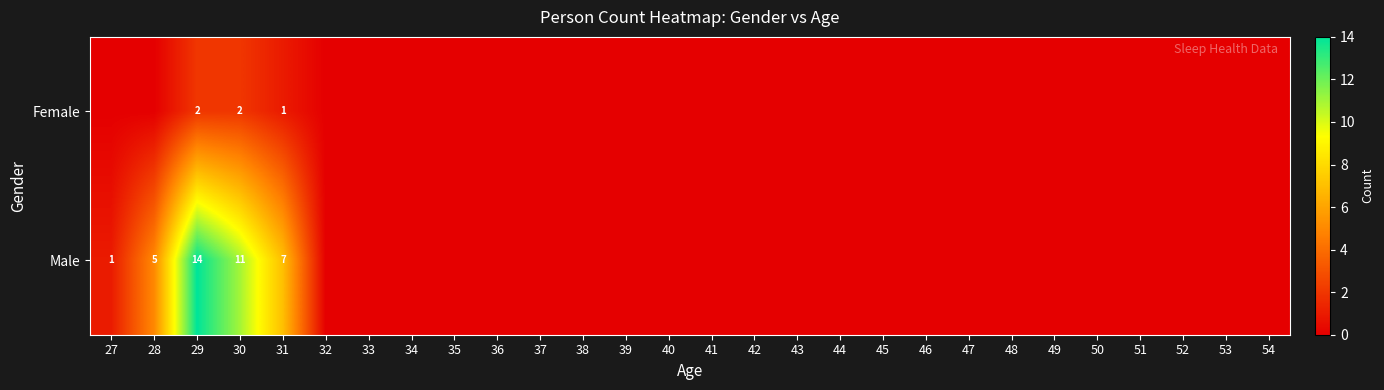

Is it true that Male equals 3 at 28?

False